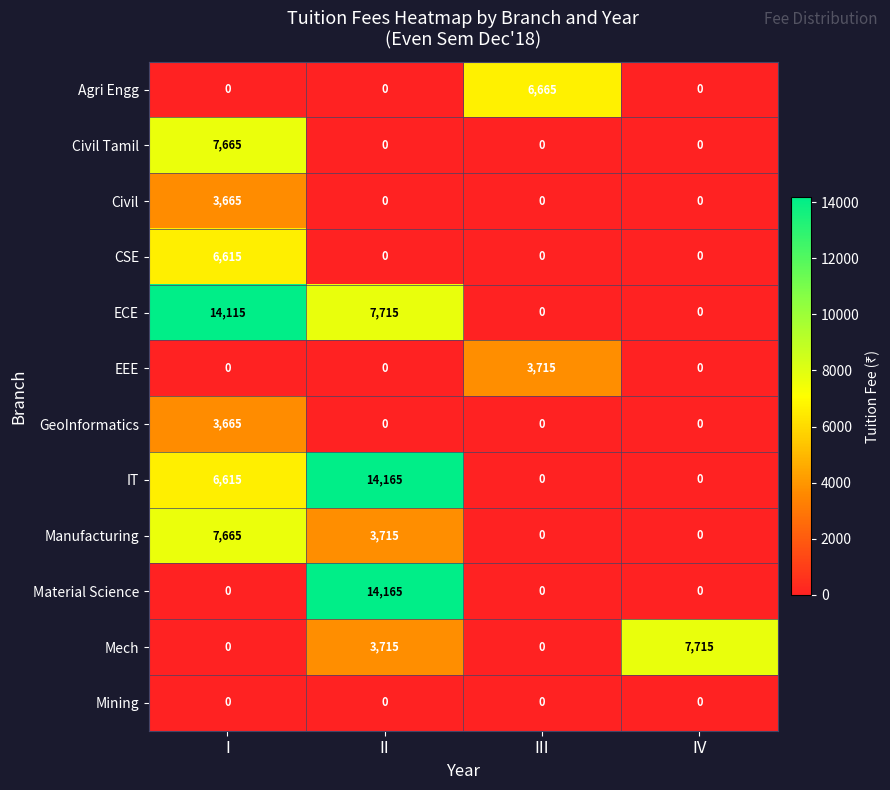

The Mining series shows 0 at IV. True or false?

True